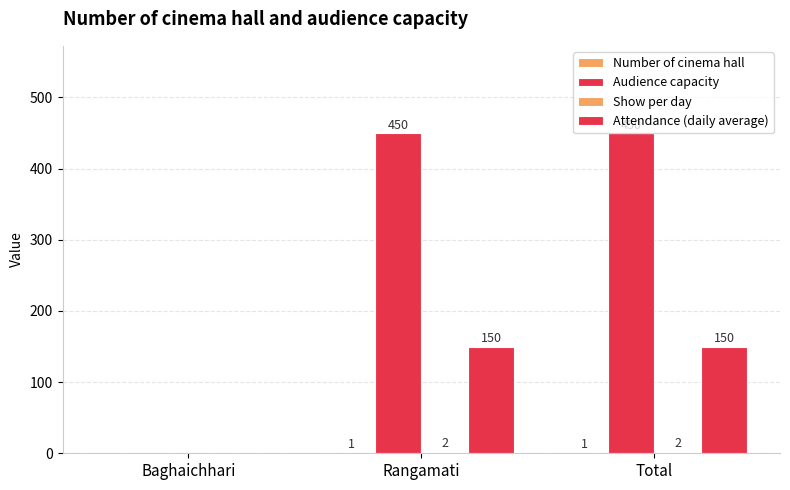

Are the bars horizontal?

No